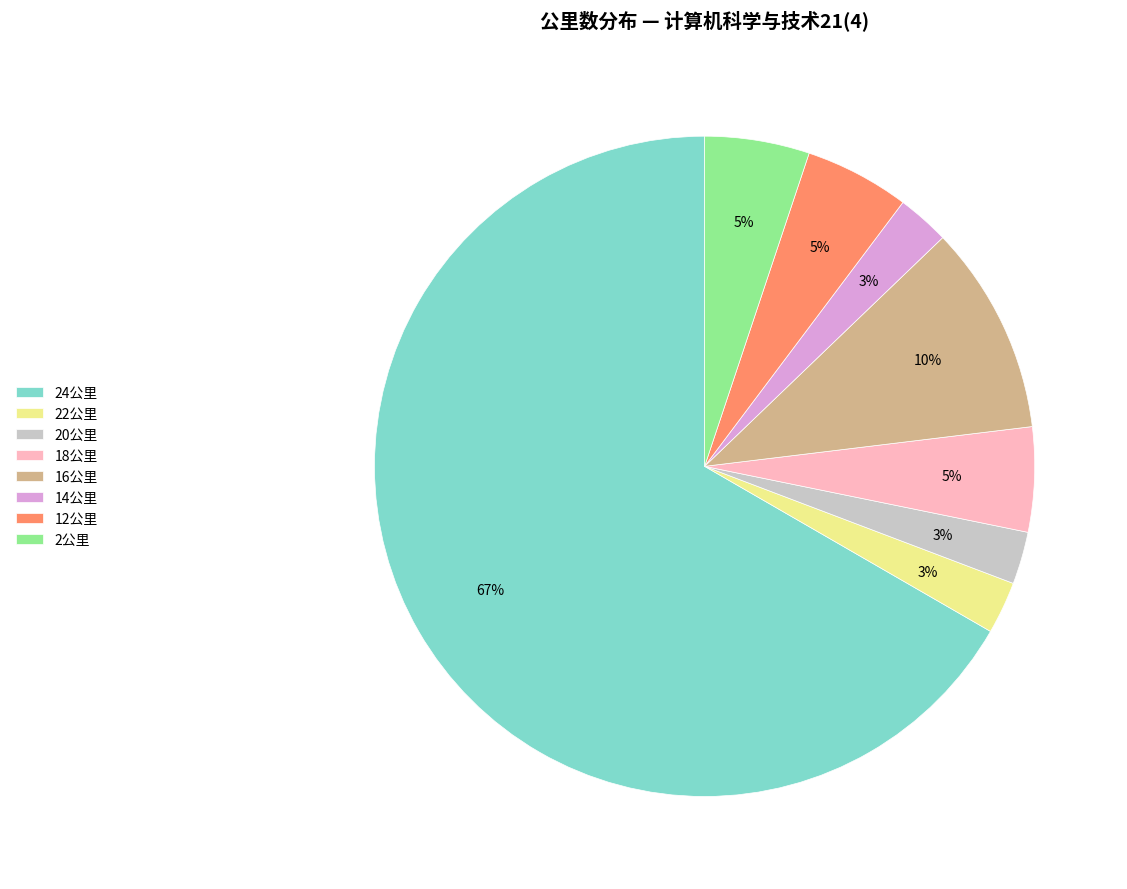

To the nearest percent, what percentage of the pie is 22公里?

3%